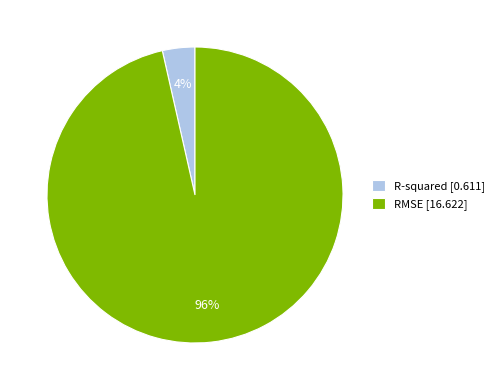

Combined, do RMSE [16.622] and R-squared [0.611] account for over 50%?

Yes